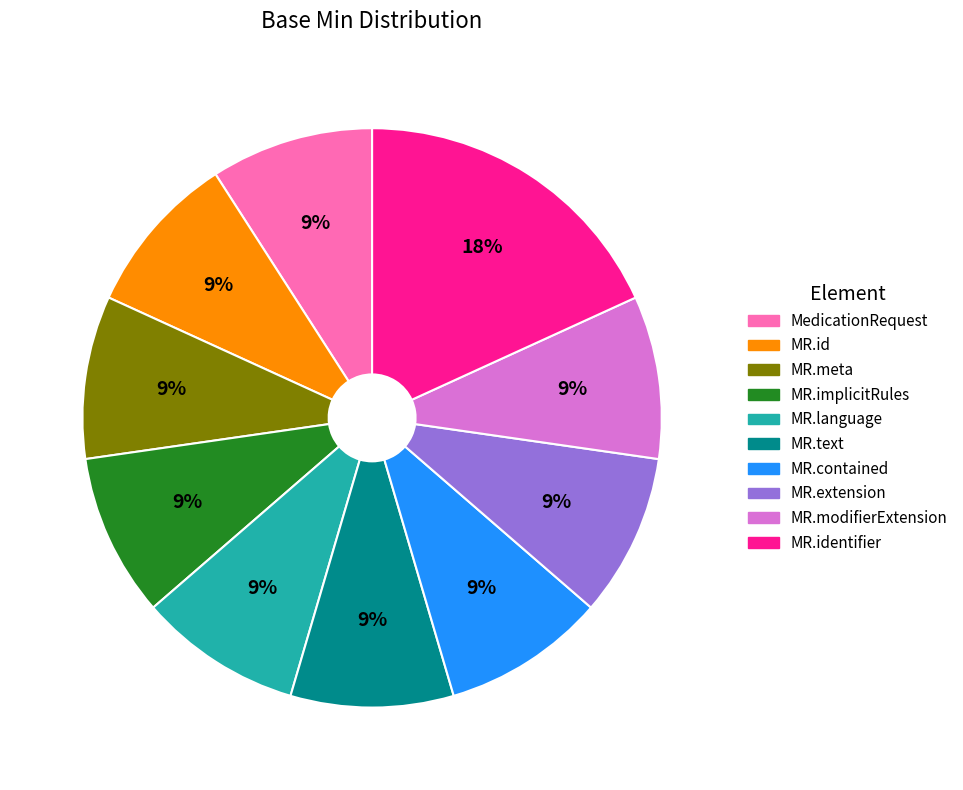

Is there any slice that represents more than half of the pie?

No